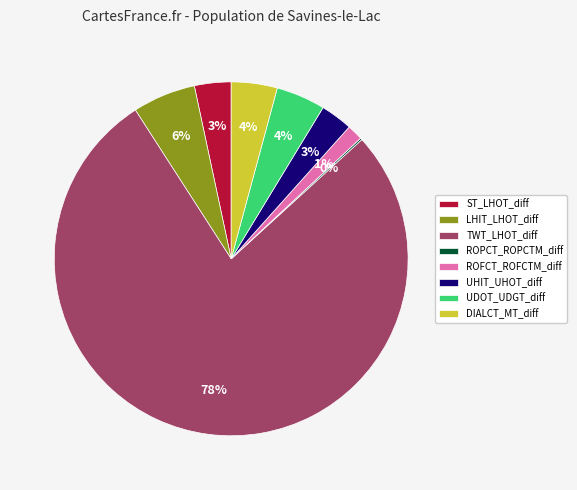

Between DIALCT_MT_diff and LHIT_LHOT_diff, which is larger?

LHIT_LHOT_diff